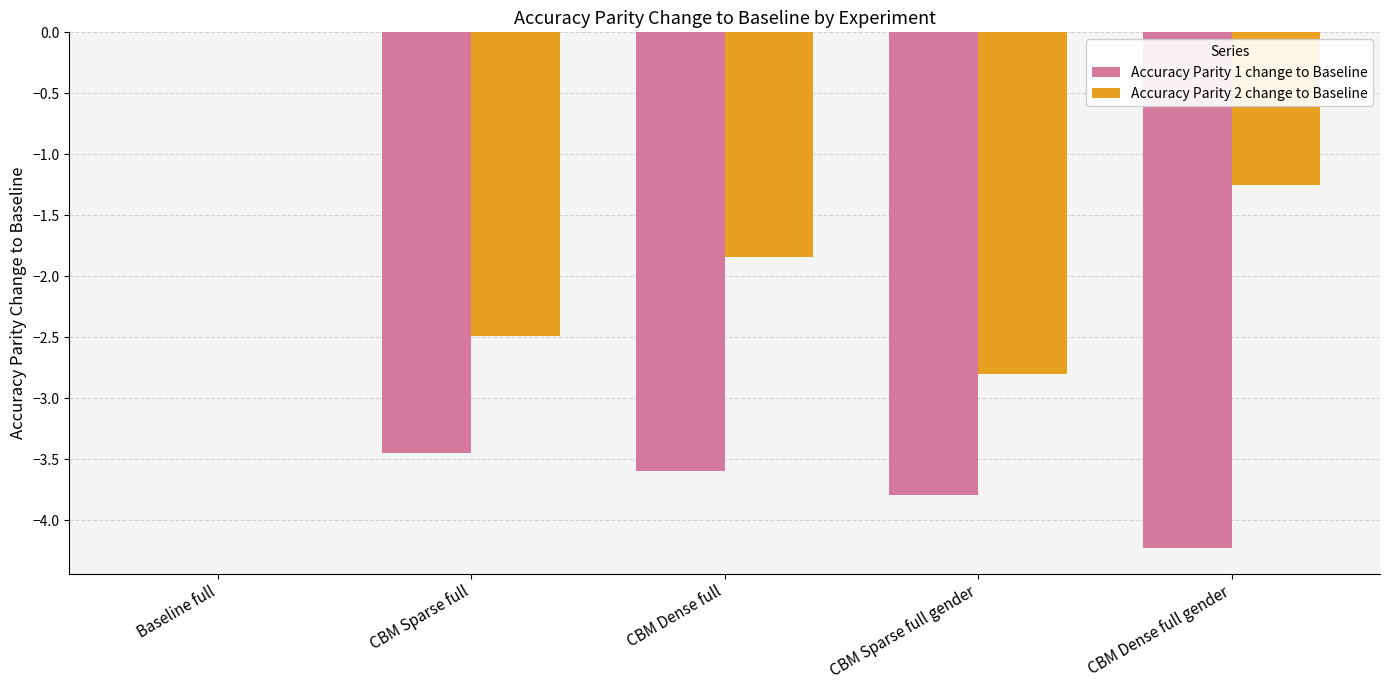

How many data points in Accuracy Parity 2 change to Baseline are above -1?

1